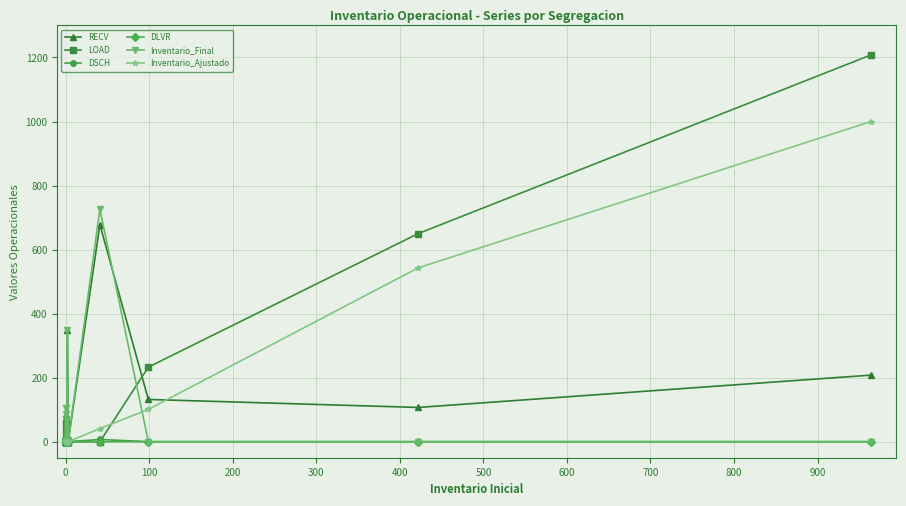

The Inventario_Final series shows 0 at 14. True or false?

True